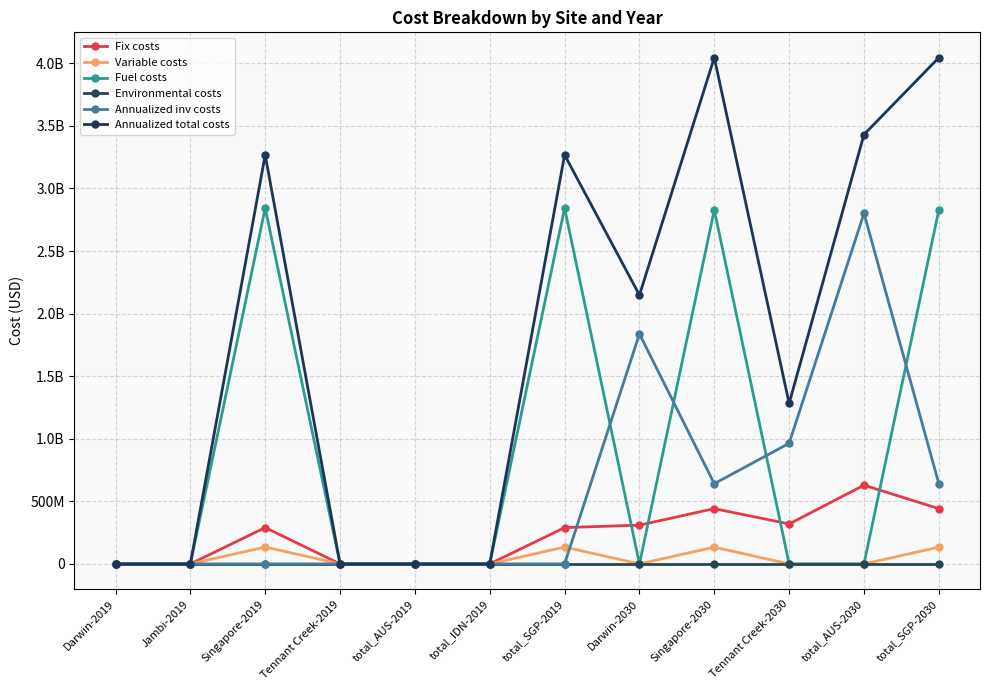

Reading left to right, list all the values displayed in this chart.

Fix costs: 0.0	0.0	290227671.6	0.0	0.0	0.0	290227671.6	309818090.7	441809992.4	319210659.4	629028750.1	441809992.4
Variable costs: 0.0	0.0	134737266.5	0.0	0.0	0.0	134737266.5	0.0	134106006.2	0.0	0.0	134106006.2
Fuel costs: 0.0	0.0	2842881826.7	0.0	0.0	0.0	2842881826.7	0.0	2828107418.9	0.0	0.0	2828107418.9
Environmental costs: 0.0	0.0	0.0	0.0	0.0	0.0	0.0	0.0	0.0	0.0	0.0	0.0
Annualized inv costs: 0.0	0.0	0.0	0.0	0.0	0.0	0.0	1838111646.5	641054774.7	963568767.3	2801680413.9	641054774.7
Annualized total costs: 0.0	0.0	3267846764.8	0.0	0.0	0.0	3267846764.8	2147929737.2	4045078192.2	1282779426.8	3430709163.9	4045078192.2